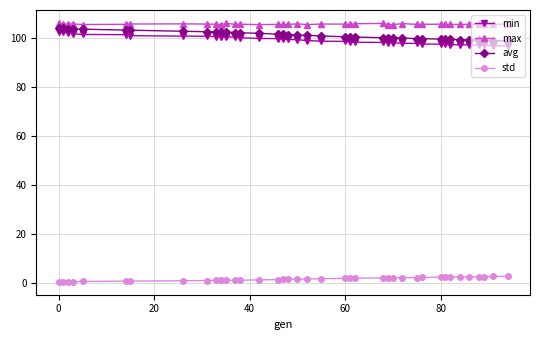

At how many categories does at least one series exceed 16?

39